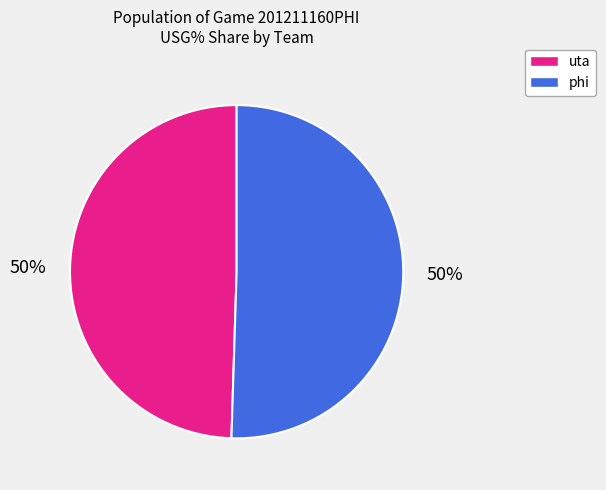

Approximately how many times larger is the value at uta compared to phi?

1.0